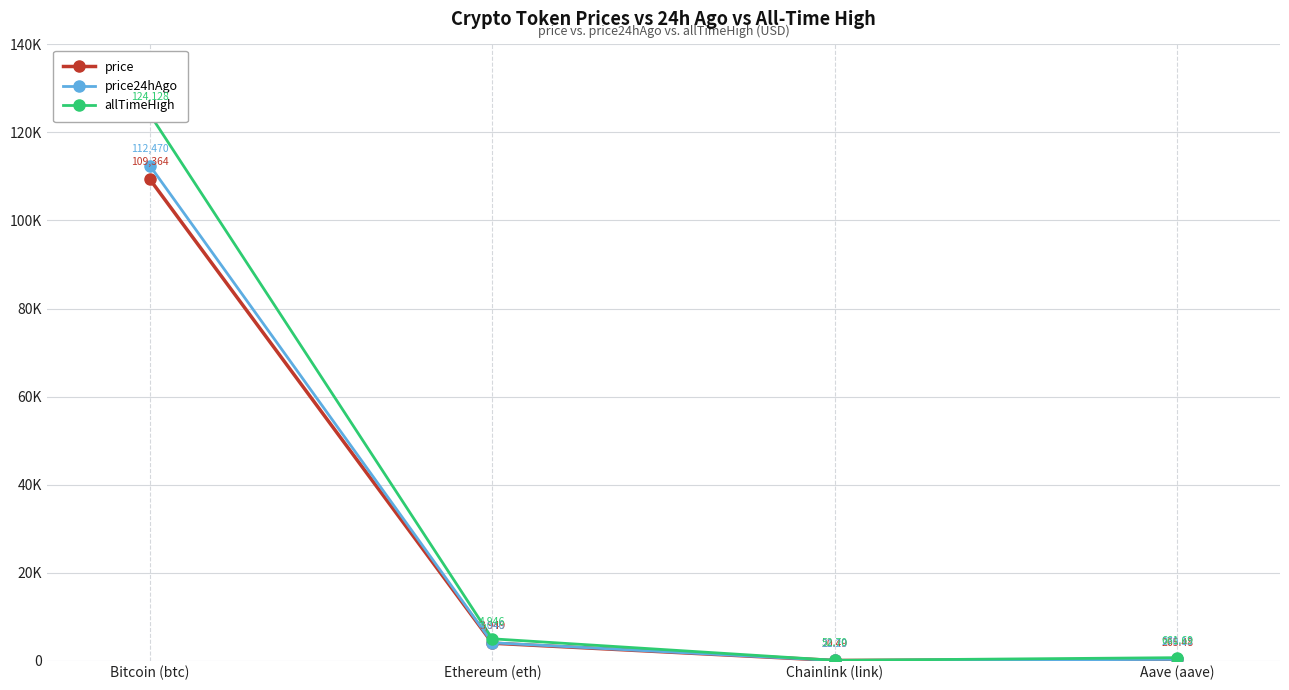

Where is the first local minimum for allTimeHigh?

Chainlink (link)